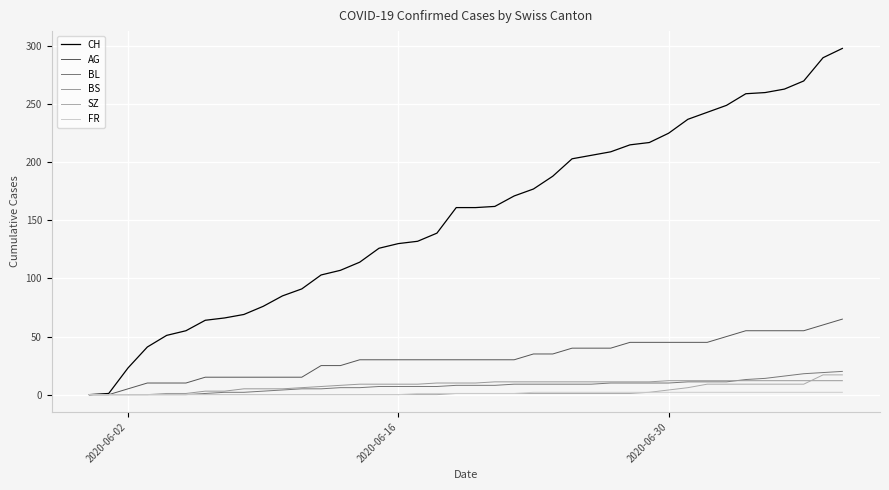

What is the sum of all BS values?

329